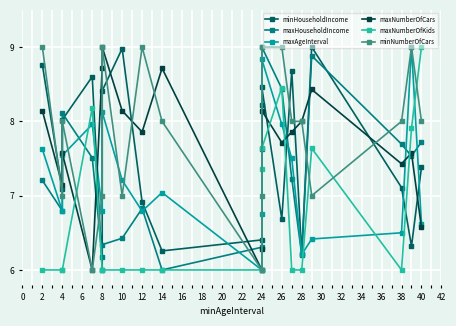

What is the value of the maxNumberOfCars point at the 11th from the left?

6.3